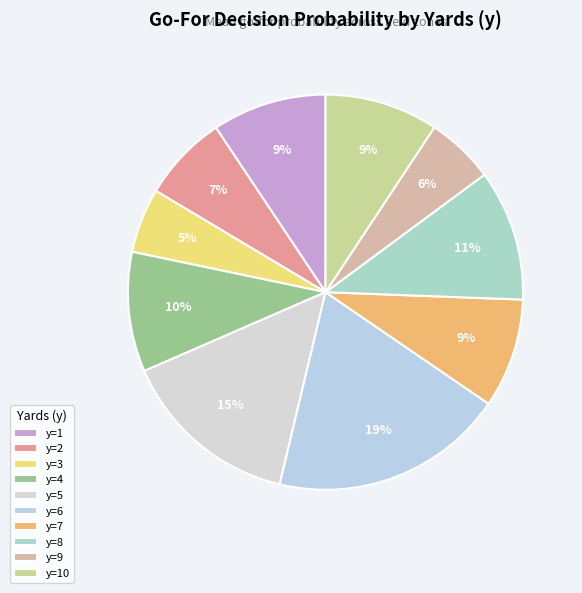

Is the sum of y=5 and y=6 greater than half?

No